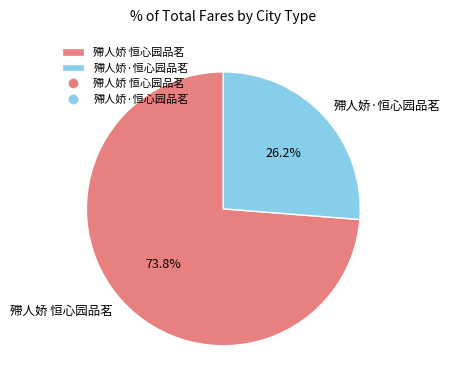

To the nearest percent, what is the difference between the largest and smallest slice percentages?

48%